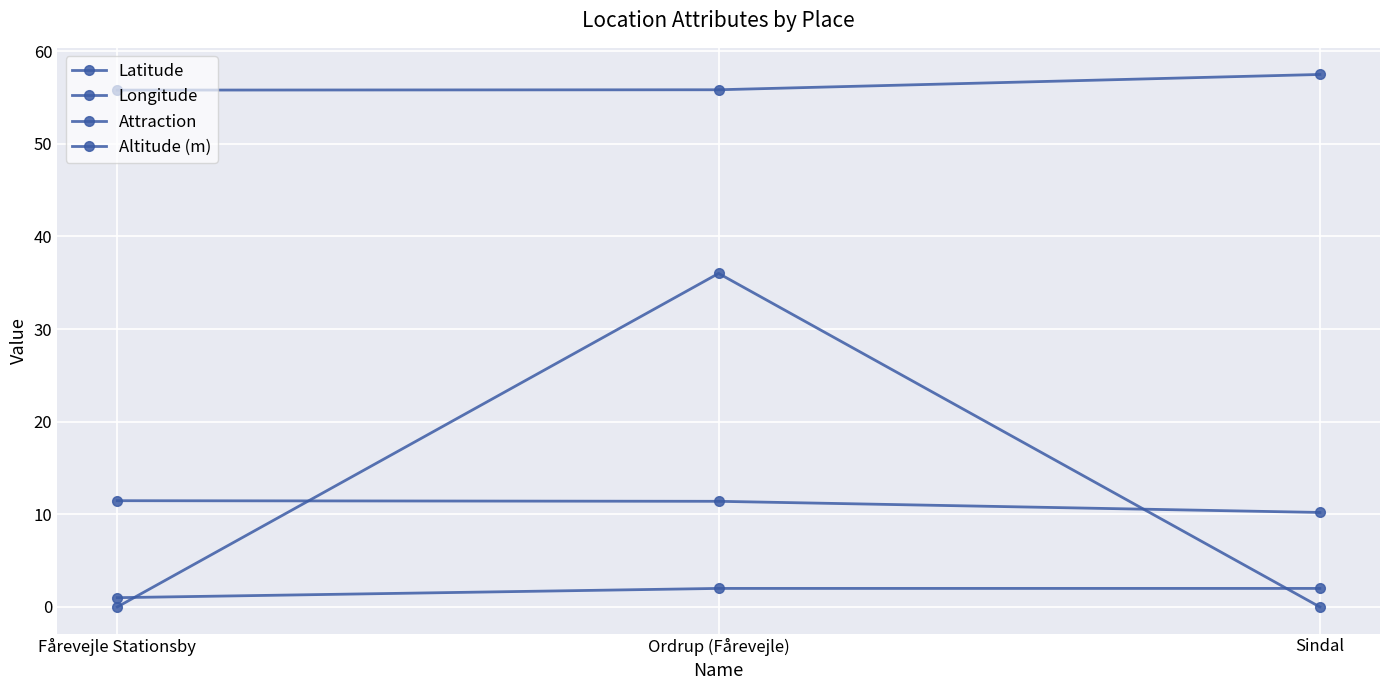

What value does the Latitude series have at Ordrup (Fårevejle)?

55.8